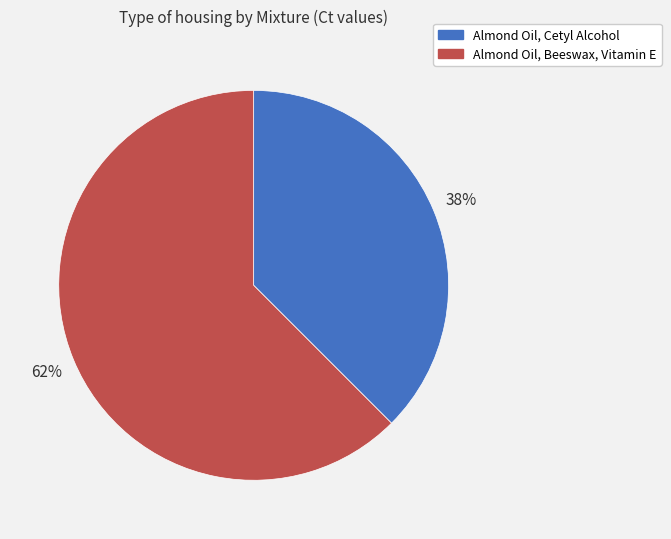

Between Almond Oil, Beeswax, Vitamin E and Almond Oil, Cetyl Alcohol, which is larger?

Almond Oil, Beeswax, Vitamin E